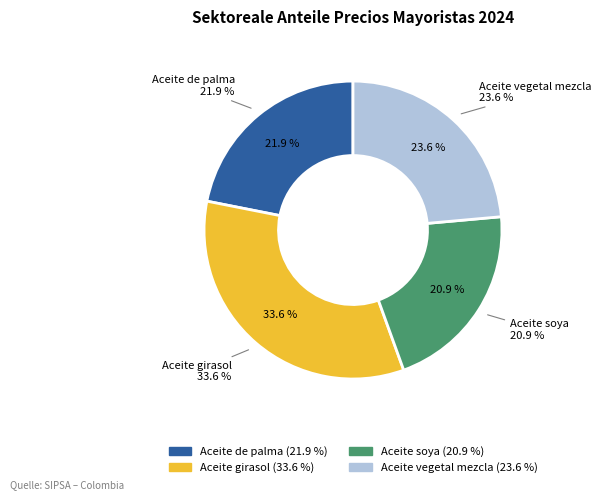

Which has a higher value, Aceite soya or Aceite de palma?

Aceite de palma